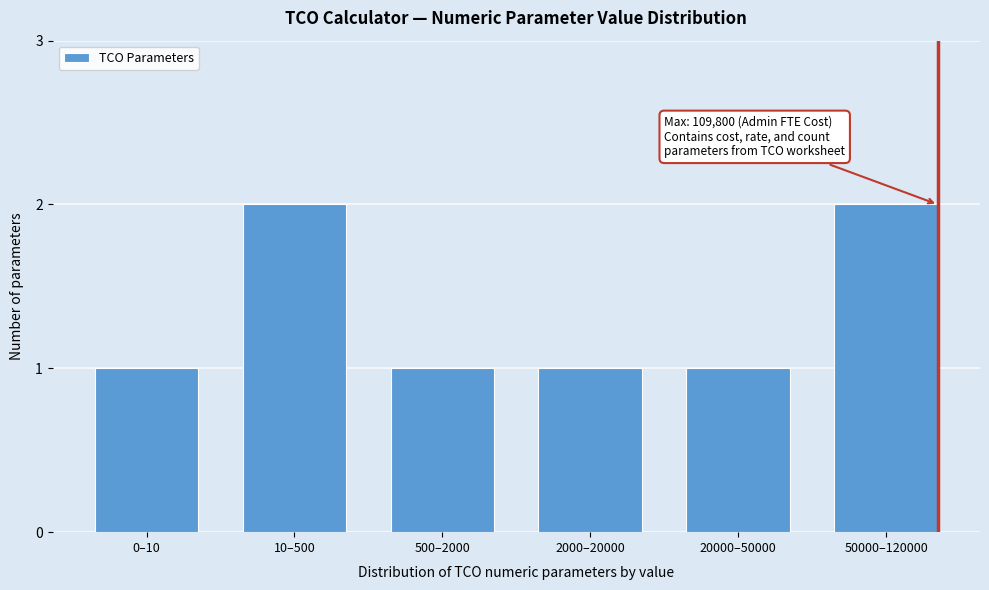

Reading right to left, list all the values displayed in this chart.

2	1	1	1	2	1